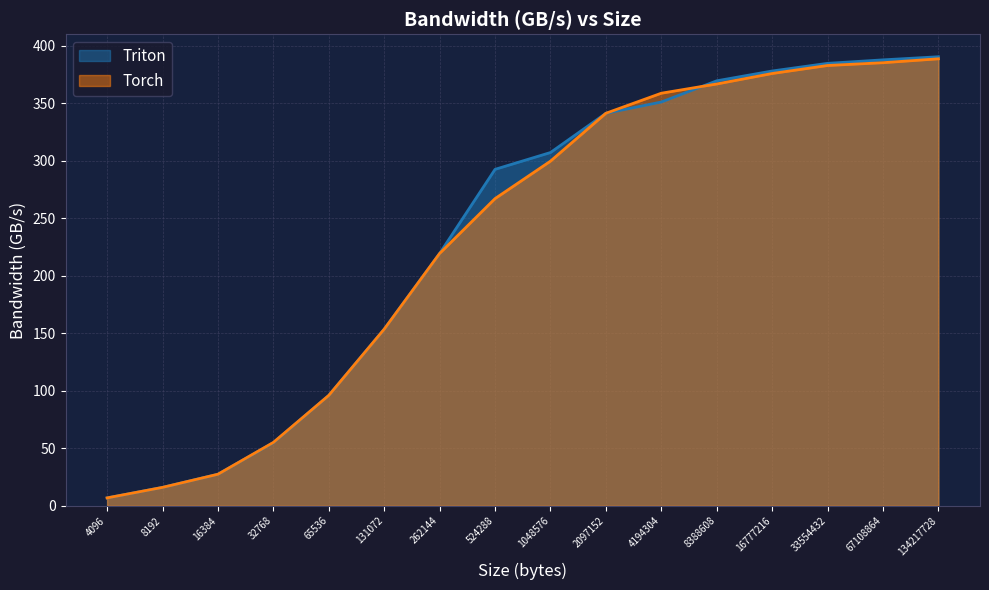

What is the minimum value for Torch?

6.9